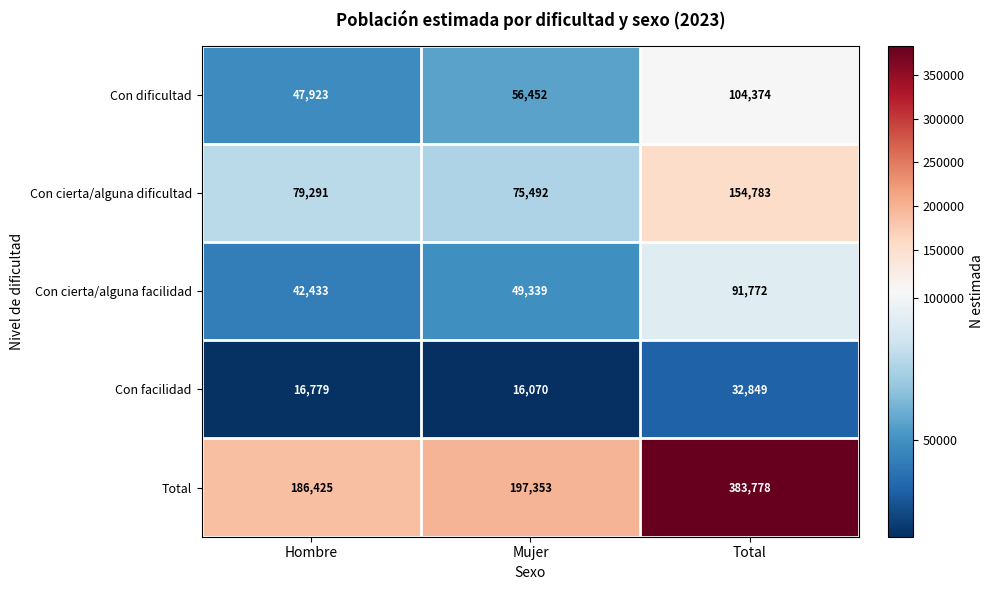

At how many categories does at least one series exceed 168017?

3